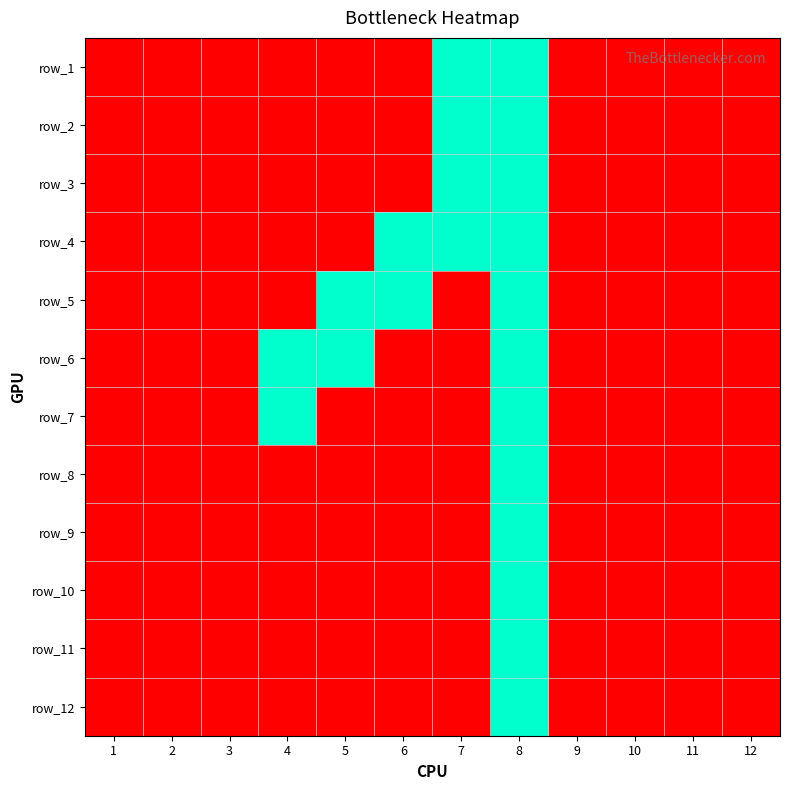

What is the difference between the row_6 values at 7 and 8?

1